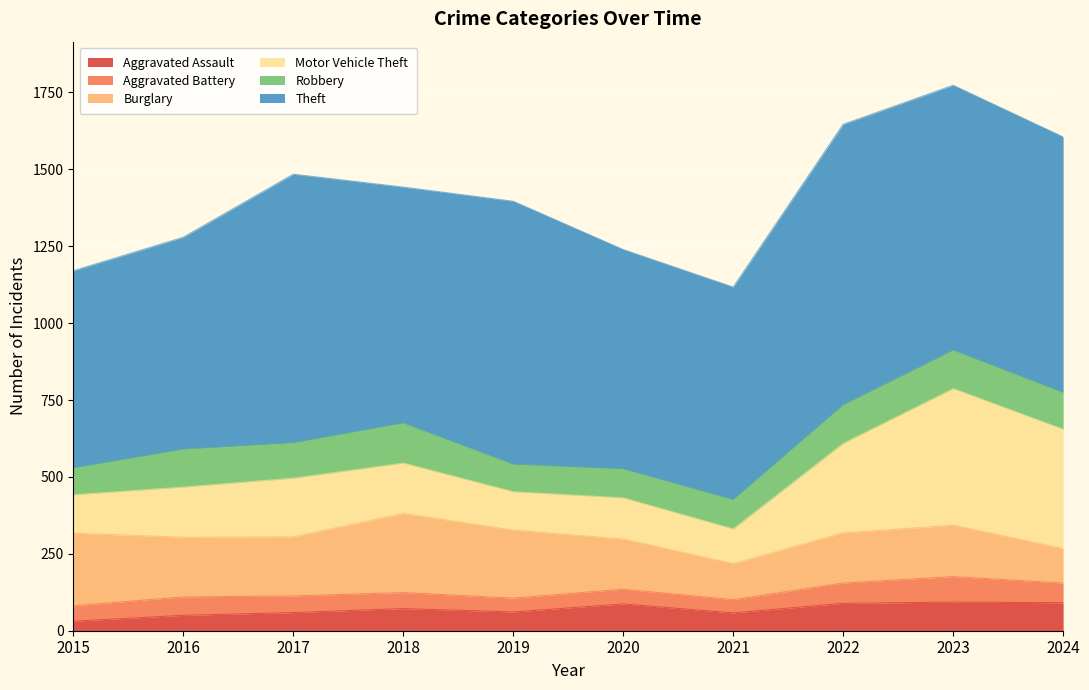

How many interior local peaks does the Aggravated Assault series have?

3